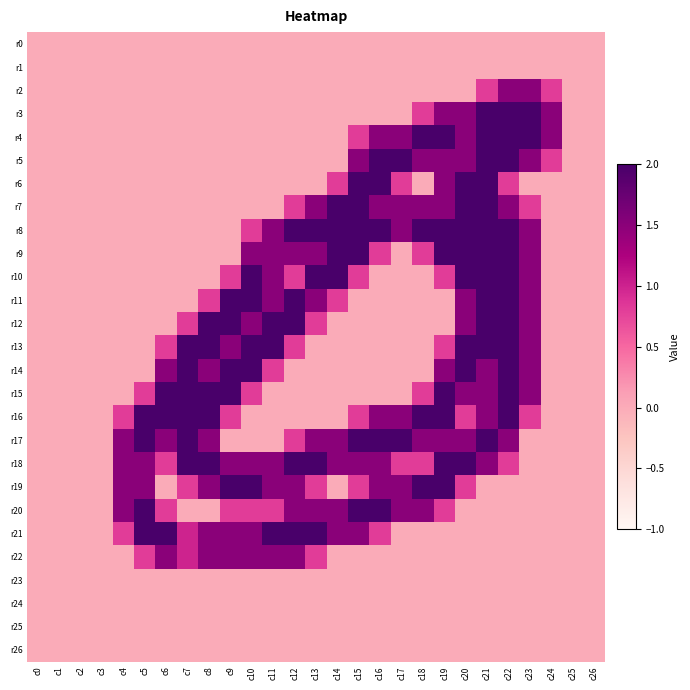

Reading left to right, list all the values displayed in this chart.

r0: c0=0.0	c1=0.0	c2=0.0	c3=0.0	c4=0.0	c5=0.0	c6=0.0	c7=0.0	c8=0.0	c9=0.0	c10=0.0	c11=0.0	c12=0.0	c13=0.0	c14=0.0	c15=0.0	c16=0.0	c17=0.0	c18=0.0	c19=0.0	c20=0.0	c21=0.0	c22=0.0	c23=0.0	c24=0.0	c25=0.0	c26=0.0
r1: c0=0.0	c1=0.0	c2=0.0	c3=0.0	c4=0.0	c5=0.0	c6=0.0	c7=0.0	c8=0.0	c9=0.0	c10=0.0	c11=0.0	c12=0.0	c13=0.0	c14=0.0	c15=0.0	c16=0.0	c17=0.0	c18=0.0	c19=0.0	c20=0.0	c21=0.0	c22=0.0	c23=0.0	c24=0.0	c25=0.0	c26=0.0
r2: c0=0.0	c1=0.0	c2=0.0	c3=0.0	c4=0.0	c5=0.0	c6=0.0	c7=0.0	c8=0.0	c9=0.0	c10=0.0	c11=0.0	c12=0.0	c13=0.0	c14=0.0	c15=0.0	c16=0.0	c17=0.0	c18=0.0	c19=0.0	c20=0.0	c21=0.8	c22=1.5	c23=1.5	c24=0.8	c25=0.0	c26=0.0
r3: c0=0.0	c1=0.0	c2=0.0	c3=0.0	c4=0.0	c5=0.0	c6=0.0	c7=0.0	c8=0.0	c9=0.0	c10=0.0	c11=0.0	c12=0.0	c13=0.0	c14=0.0	c15=0.0	c16=0.0	c17=0.0	c18=0.8	c19=1.5	c20=1.5	c21=2.0	c22=2.0	c23=2.0	c24=1.5	c25=0.0	c26=0.0
r4: c0=0.0	c1=0.0	c2=0.0	c3=0.0	c4=0.0	c5=0.0	c6=0.0	c7=0.0	c8=0.0	c9=0.0	c10=0.0	c11=0.0	c12=0.0	c13=0.0	c14=0.0	c15=0.8	c16=1.5	c17=1.5	c18=2.0	c19=2.0	c20=1.5	c21=2.0	c22=2.0	c23=2.0	c24=1.5	c25=0.0	c26=0.0
r5: c0=0.0	c1=0.0	c2=0.0	c3=0.0	c4=0.0	c5=0.0	c6=0.0	c7=0.0	c8=0.0	c9=0.0	c10=0.0	c11=0.0	c12=0.0	c13=0.0	c14=0.0	c15=1.5	c16=2.0	c17=2.0	c18=1.5	c19=1.5	c20=1.5	c21=2.0	c22=2.0	c23=1.5	c24=0.8	c25=0.0	c26=0.0
r6: c0=0.0	c1=0.0	c2=0.0	c3=0.0	c4=0.0	c5=0.0	c6=0.0	c7=0.0	c8=0.0	c9=0.0	c10=0.0	c11=0.0	c12=0.0	c13=0.0	c14=0.8	c15=2.0	c16=2.0	c17=0.8	c18=0.0	c19=1.5	c20=2.0	c21=2.0	c22=0.8	c23=0.0	c24=0.0	c25=0.0	c26=0.0
r7: c0=0.0	c1=0.0	c2=0.0	c3=0.0	c4=0.0	c5=0.0	c6=0.0	c7=0.0	c8=0.0	c9=0.0	c10=0.0	c11=0.0	c12=0.8	c13=1.5	c14=2.0	c15=2.0	c16=1.5	c17=1.5	c18=1.5	c19=1.5	c20=2.0	c21=2.0	c22=1.5	c23=0.8	c24=0.0	c25=0.0	c26=0.0
r8: c0=0.0	c1=0.0	c2=0.0	c3=0.0	c4=0.0	c5=0.0	c6=0.0	c7=0.0	c8=0.0	c9=0.0	c10=0.8	c11=1.5	c12=2.0	c13=2.0	c14=2.0	c15=2.0	c16=2.0	c17=1.5	c18=2.0	c19=2.0	c20=2.0	c21=2.0	c22=2.0	c23=1.5	c24=0.0	c25=0.0	c26=0.0
r9: c0=0.0	c1=0.0	c2=0.0	c3=0.0	c4=0.0	c5=0.0	c6=0.0	c7=0.0	c8=0.0	c9=0.0	c10=1.5	c11=1.5	c12=1.5	c13=1.5	c14=2.0	c15=2.0	c16=0.8	c17=0.0	c18=0.8	c19=2.0	c20=2.0	c21=2.0	c22=2.0	c23=1.5	c24=0.0	c25=0.0	c26=0.0
r10: c0=0.0	c1=0.0	c2=0.0	c3=0.0	c4=0.0	c5=0.0	c6=0.0	c7=0.0	c8=0.0	c9=0.8	c10=2.0	c11=1.5	c12=0.8	c13=2.0	c14=2.0	c15=0.8	c16=0.0	c17=0.0	c18=0.0	c19=0.8	c20=2.0	c21=2.0	c22=2.0	c23=1.5	c24=0.0	c25=0.0	c26=0.0
r11: c0=0.0	c1=0.0	c2=0.0	c3=0.0	c4=0.0	c5=0.0	c6=0.0	c7=0.0	c8=0.8	c9=2.0	c10=2.0	c11=1.5	c12=2.0	c13=1.5	c14=0.8	c15=0.0	c16=0.0	c17=0.0	c18=0.0	c19=0.0	c20=1.5	c21=2.0	c22=2.0	c23=1.5	c24=0.0	c25=0.0	c26=0.0
r12: c0=0.0	c1=0.0	c2=0.0	c3=0.0	c4=0.0	c5=0.0	c6=0.0	c7=0.8	c8=2.0	c9=2.0	c10=1.5	c11=2.0	c12=2.0	c13=0.8	c14=0.0	c15=0.0	c16=0.0	c17=0.0	c18=0.0	c19=0.0	c20=1.5	c21=2.0	c22=2.0	c23=1.5	c24=0.0	c25=0.0	c26=0.0
r13: c0=0.0	c1=0.0	c2=0.0	c3=0.0	c4=0.0	c5=0.0	c6=0.8	c7=2.0	c8=2.0	c9=1.5	c10=2.0	c11=2.0	c12=0.8	c13=0.0	c14=0.0	c15=0.0	c16=0.0	c17=0.0	c18=0.0	c19=0.8	c20=2.0	c21=2.0	c22=2.0	c23=1.5	c24=0.0	c25=0.0	c26=0.0
r14: c0=0.0	c1=0.0	c2=0.0	c3=0.0	c4=0.0	c5=0.0	c6=1.5	c7=2.0	c8=1.5	c9=2.0	c10=2.0	c11=0.8	c12=0.0	c13=0.0	c14=0.0	c15=0.0	c16=0.0	c17=0.0	c18=0.0	c19=1.5	c20=2.0	c21=1.5	c22=2.0	c23=1.5	c24=0.0	c25=0.0	c26=0.0
r15: c0=0.0	c1=0.0	c2=0.0	c3=0.0	c4=0.0	c5=0.8	c6=2.0	c7=2.0	c8=2.0	c9=2.0	c10=0.8	c11=0.0	c12=0.0	c13=0.0	c14=0.0	c15=0.0	c16=0.0	c17=0.0	c18=0.8	c19=2.0	c20=1.5	c21=1.5	c22=2.0	c23=1.5	c24=0.0	c25=0.0	c26=0.0
r16: c0=0.0	c1=0.0	c2=0.0	c3=0.0	c4=0.8	c5=2.0	c6=2.0	c7=2.0	c8=2.0	c9=0.8	c10=0.0	c11=0.0	c12=0.0	c13=0.0	c14=0.0	c15=0.8	c16=1.5	c17=1.5	c18=2.0	c19=2.0	c20=0.8	c21=1.5	c22=2.0	c23=0.8	c24=0.0	c25=0.0	c26=0.0
r17: c0=0.0	c1=0.0	c2=0.0	c3=0.0	c4=1.5	c5=2.0	c6=1.5	c7=2.0	c8=1.5	c9=0.0	c10=0.0	c11=0.0	c12=0.8	c13=1.5	c14=1.5	c15=2.0	c16=2.0	c17=2.0	c18=1.5	c19=1.5	c20=1.5	c21=2.0	c22=1.5	c23=0.0	c24=0.0	c25=0.0	c26=0.0
r18: c0=0.0	c1=0.0	c2=0.0	c3=0.0	c4=1.5	c5=1.5	c6=0.8	c7=2.0	c8=2.0	c9=1.5	c10=1.5	c11=1.5	c12=2.0	c13=2.0	c14=1.5	c15=1.5	c16=1.5	c17=0.8	c18=0.8	c19=2.0	c20=2.0	c21=1.5	c22=0.8	c23=0.0	c24=0.0	c25=0.0	c26=0.0
r19: c0=0.0	c1=0.0	c2=0.0	c3=0.0	c4=1.5	c5=1.5	c6=0.0	c7=0.8	c8=1.5	c9=2.0	c10=2.0	c11=1.5	c12=1.5	c13=0.8	c14=0.0	c15=0.8	c16=1.5	c17=1.5	c18=2.0	c19=2.0	c20=0.8	c21=0.0	c22=0.0	c23=0.0	c24=0.0	c25=0.0	c26=0.0
r20: c0=0.0	c1=0.0	c2=0.0	c3=0.0	c4=1.5	c5=2.0	c6=0.8	c7=0.0	c8=0.0	c9=0.8	c10=0.8	c11=0.8	c12=1.5	c13=1.5	c14=1.5	c15=2.0	c16=2.0	c17=1.5	c18=1.5	c19=0.8	c20=0.0	c21=0.0	c22=0.0	c23=0.0	c24=0.0	c25=0.0	c26=0.0
r21: c0=0.0	c1=0.0	c2=0.0	c3=0.0	c4=0.8	c5=2.0	c6=2.0	c7=1.0	c8=1.5	c9=1.5	c10=1.5	c11=2.0	c12=2.0	c13=2.0	c14=1.5	c15=1.5	c16=0.8	c17=0.0	c18=0.0	c19=0.0	c20=0.0	c21=0.0	c22=0.0	c23=0.0	c24=0.0	c25=0.0	c26=0.0
r22: c0=0.0	c1=0.0	c2=0.0	c3=0.0	c4=0.0	c5=0.8	c6=1.5	c7=1.0	c8=1.5	c9=1.5	c10=1.5	c11=1.5	c12=1.5	c13=0.8	c14=0.0	c15=0.0	c16=0.0	c17=0.0	c18=0.0	c19=0.0	c20=0.0	c21=0.0	c22=0.0	c23=0.0	c24=0.0	c25=0.0	c26=0.0
r23: c0=0.0	c1=0.0	c2=0.0	c3=0.0	c4=0.0	c5=0.0	c6=0.0	c7=0.0	c8=0.0	c9=0.0	c10=0.0	c11=0.0	c12=0.0	c13=0.0	c14=0.0	c15=0.0	c16=0.0	c17=0.0	c18=0.0	c19=0.0	c20=0.0	c21=0.0	c22=0.0	c23=0.0	c24=0.0	c25=0.0	c26=0.0
r24: c0=0.0	c1=0.0	c2=0.0	c3=0.0	c4=0.0	c5=0.0	c6=0.0	c7=0.0	c8=0.0	c9=0.0	c10=0.0	c11=0.0	c12=0.0	c13=0.0	c14=0.0	c15=0.0	c16=0.0	c17=0.0	c18=0.0	c19=0.0	c20=0.0	c21=0.0	c22=0.0	c23=0.0	c24=0.0	c25=0.0	c26=0.0
r25: c0=0.0	c1=0.0	c2=0.0	c3=0.0	c4=0.0	c5=0.0	c6=0.0	c7=0.0	c8=0.0	c9=0.0	c10=0.0	c11=0.0	c12=0.0	c13=0.0	c14=0.0	c15=0.0	c16=0.0	c17=0.0	c18=0.0	c19=0.0	c20=0.0	c21=0.0	c22=0.0	c23=0.0	c24=0.0	c25=0.0	c26=0.0
r26: c0=0.0	c1=0.0	c2=0.0	c3=0.0	c4=0.0	c5=0.0	c6=0.0	c7=0.0	c8=0.0	c9=0.0	c10=0.0	c11=0.0	c12=0.0	c13=0.0	c14=0.0	c15=0.0	c16=0.0	c17=0.0	c18=0.0	c19=0.0	c20=0.0	c21=0.0	c22=0.0	c23=0.0	c24=0.0	c25=0.0	c26=0.0